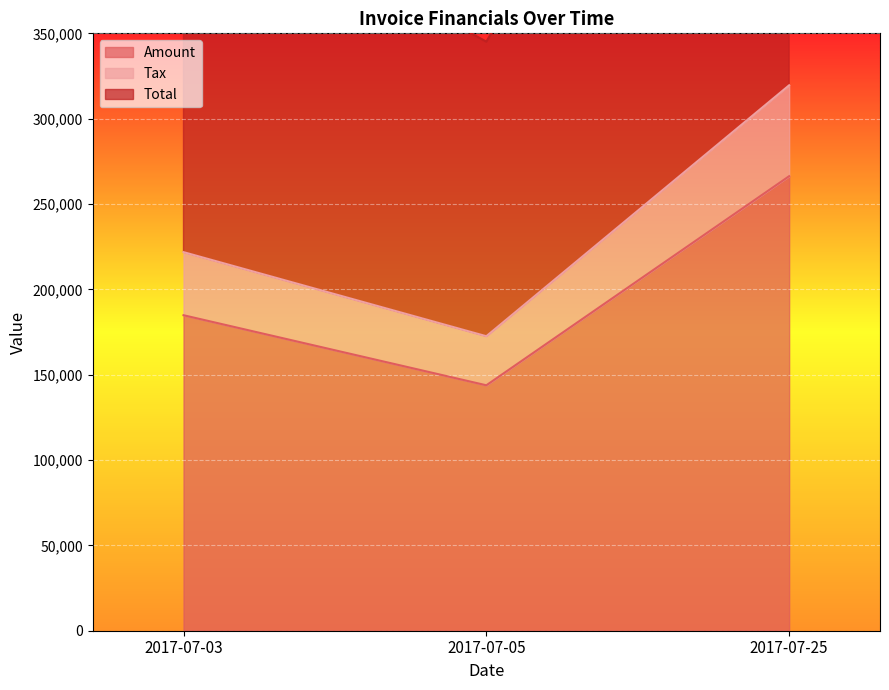

At which label is Amount closest to 205052?

2017-07-03